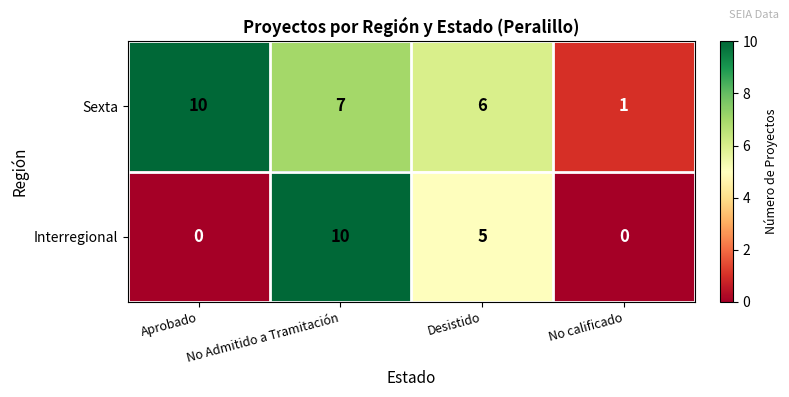

Which series has the largest range (max minus min)?

Interregional